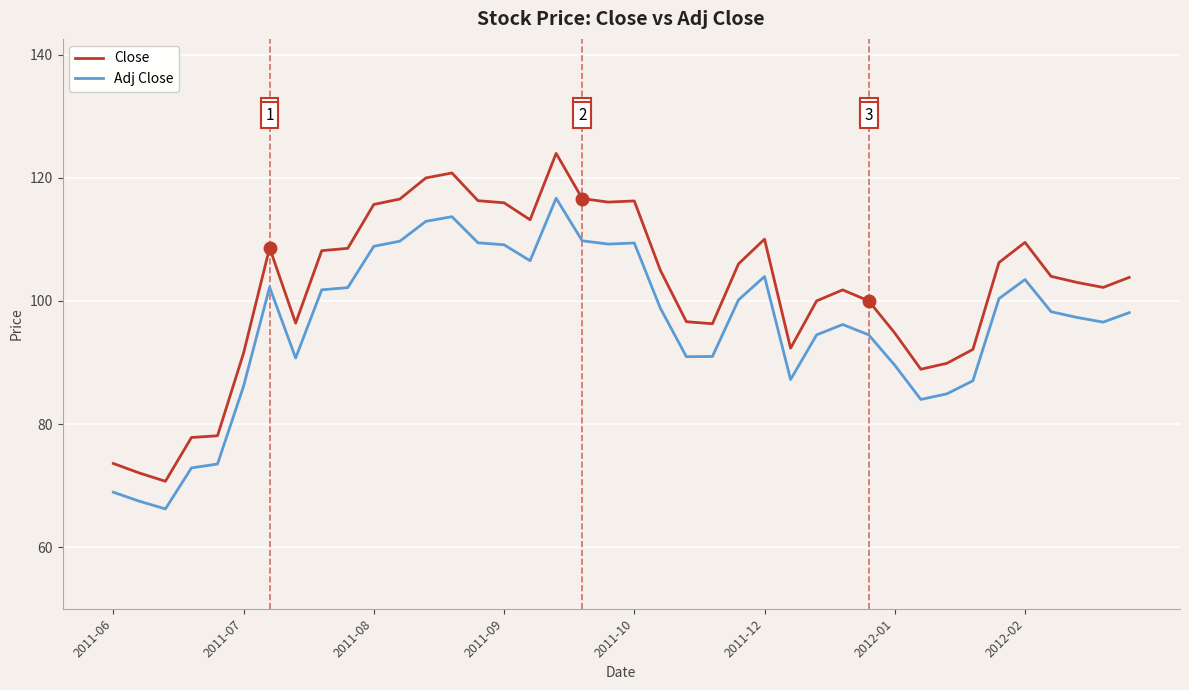

List the series in order of their peak value, lowest first.

Adj Close, Close